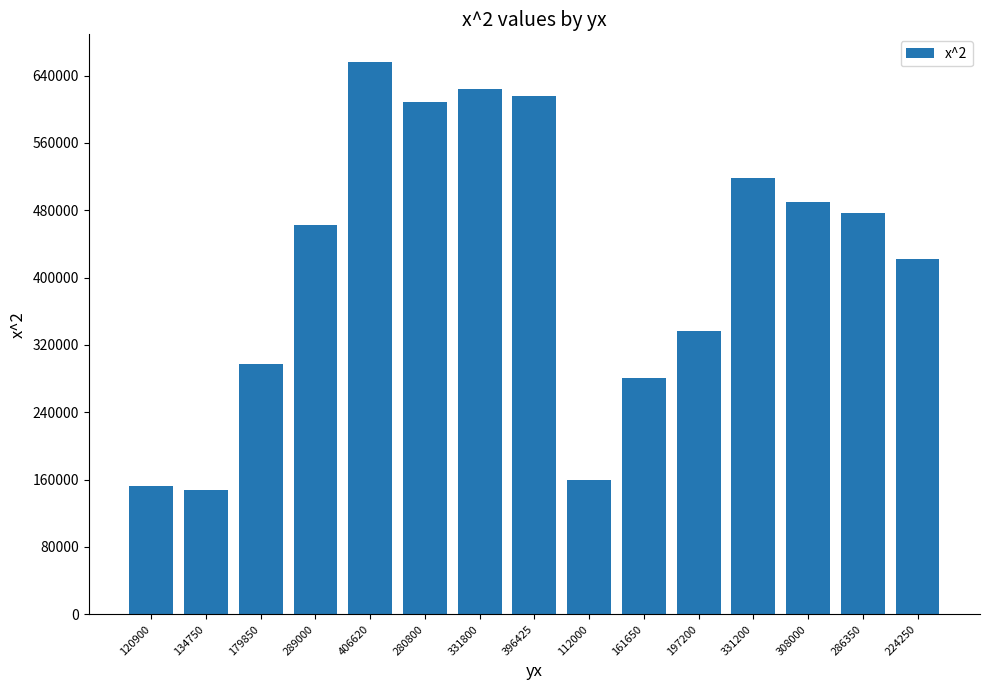

What is the change in value from 161650 to 308000?

+209100